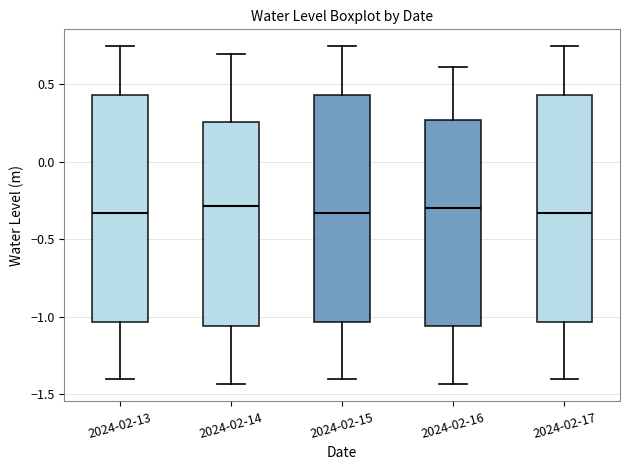

Reading left to right, transcribe this box plot: for each box, give where its median line is, the range the box spans, and where its two whiskers end, as read against the y-axis. The values are not printed on the chart, so give them approximately, as read against the axis.

2024-02-13: median -0.35, box -1.05 to 0.45, whiskers -1.40 to 0.75
2024-02-14: median -0.30, box -1.05 to 0.25, whiskers -1.45 to 0.70
2024-02-15: median -0.35, box -1.05 to 0.45, whiskers -1.40 to 0.75
2024-02-16: median -0.30, box -1.05 to 0.25, whiskers -1.45 to 0.60
2024-02-17: median -0.35, box -1.05 to 0.45, whiskers -1.40 to 0.75